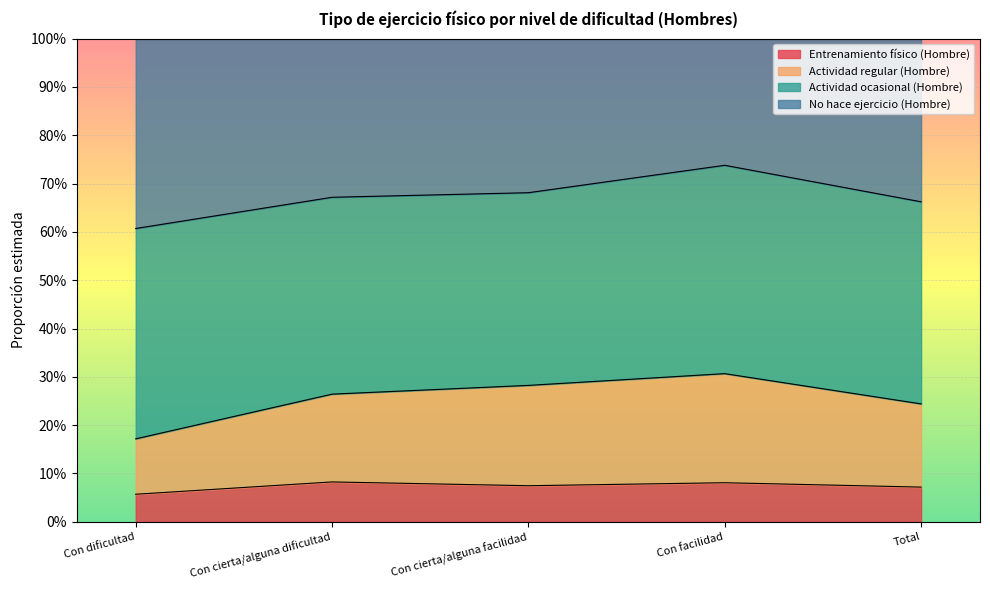

Between Con cierta/alguna dificultad and Total, which series saw the biggest shift?

Actividad regular (Hombre)